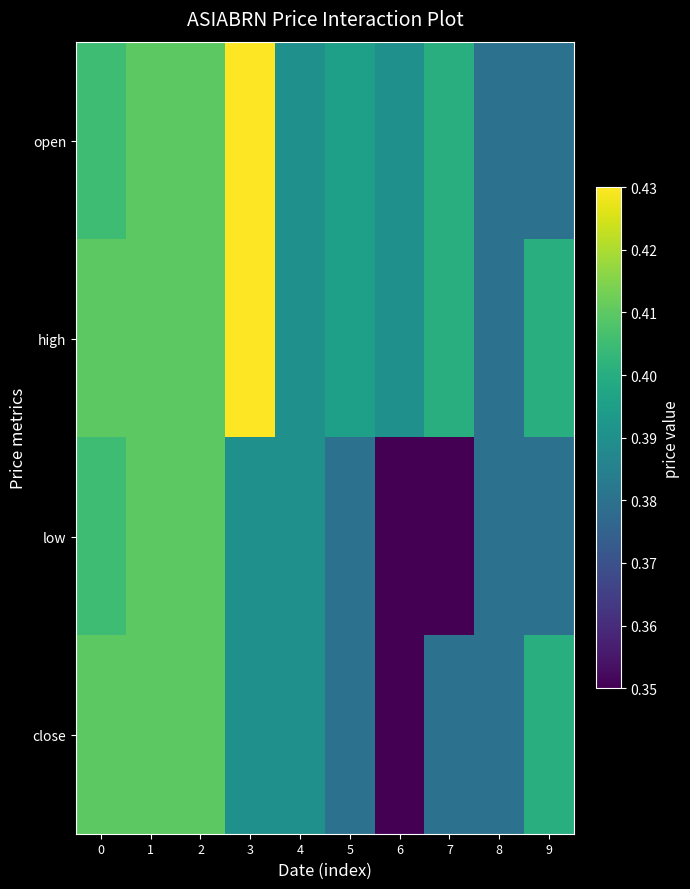

Which has a higher value, 1 or 9?

1